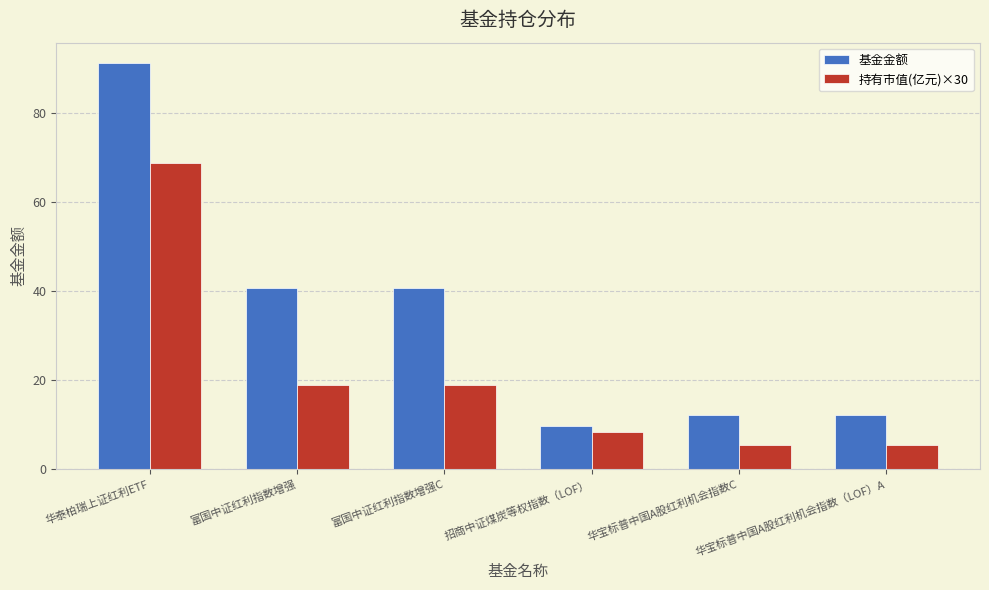

Which series has the largest total across all categories?

基金金额